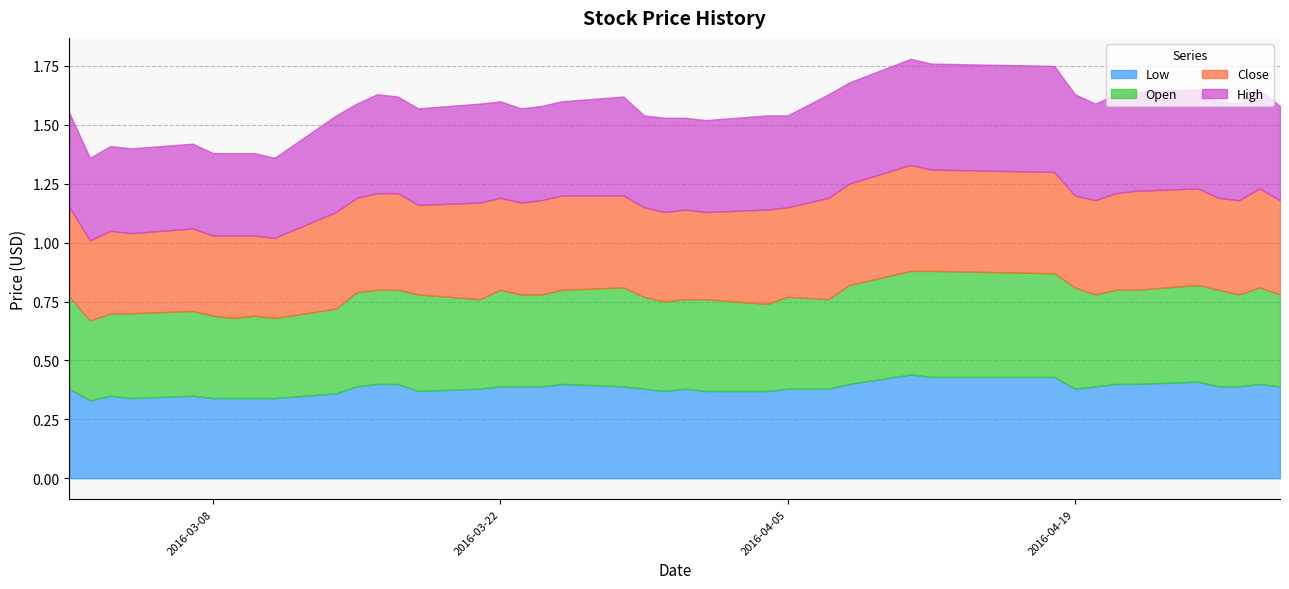

True or false: Close and Open intersect in this chart.

True